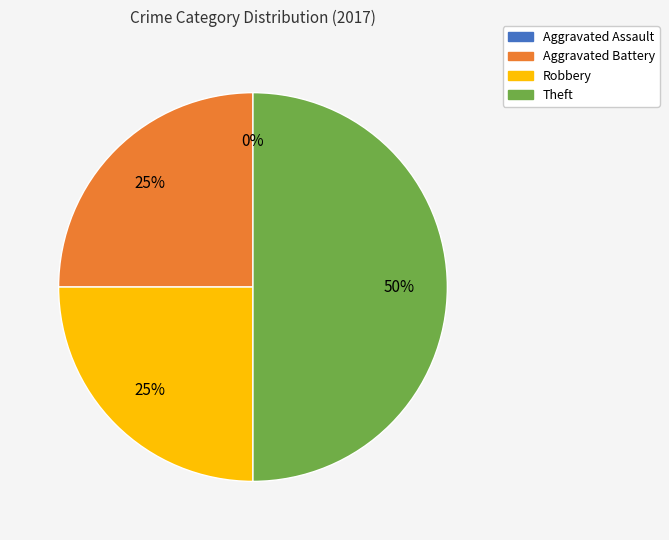

What is the largest slice in the pie chart?

Theft